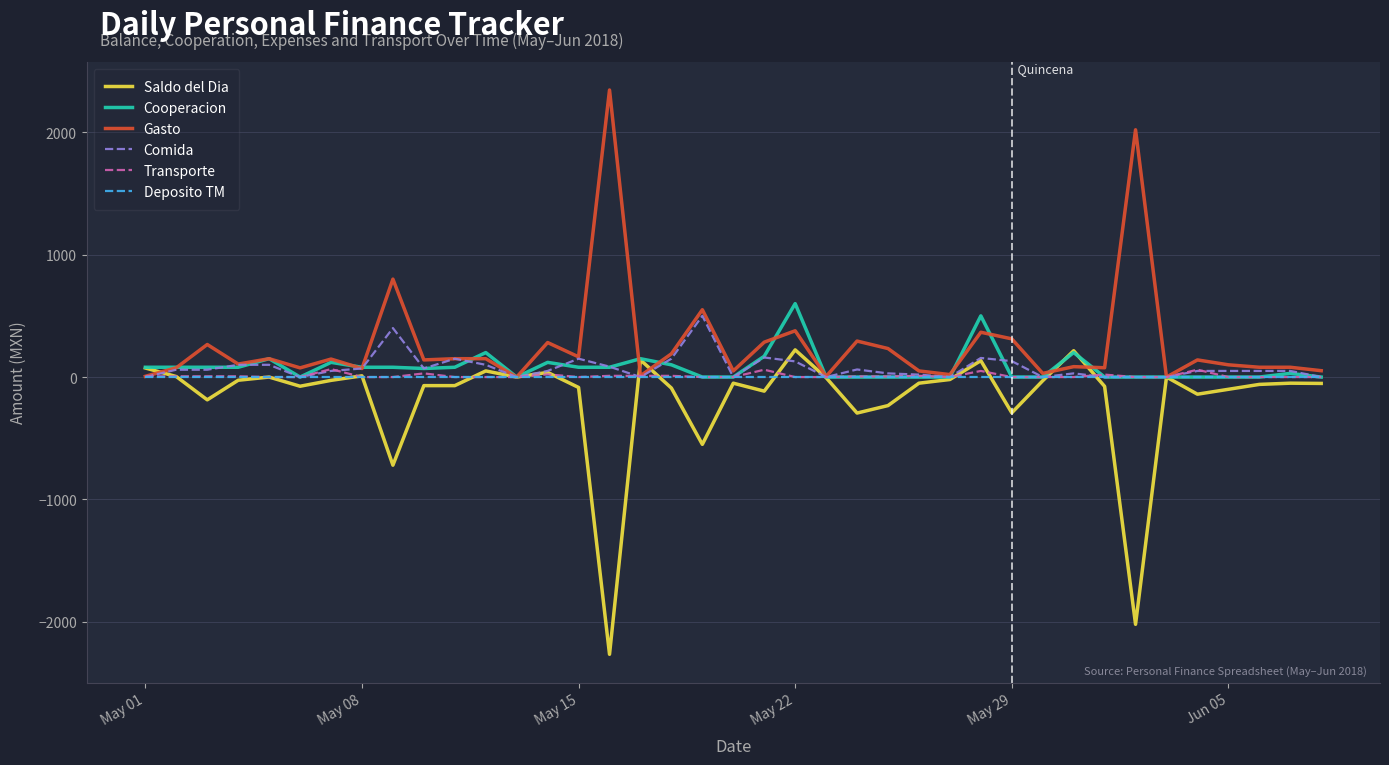

What is the smallest value displayed?

-2265